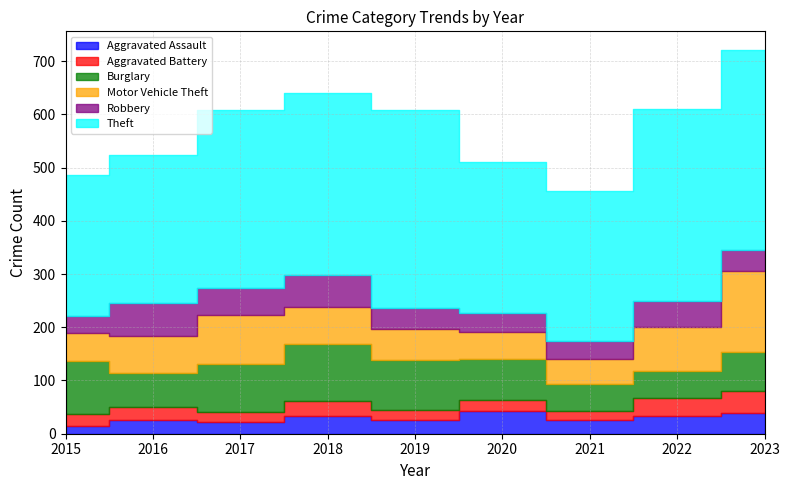

Which series has the largest range (max minus min)?

Theft